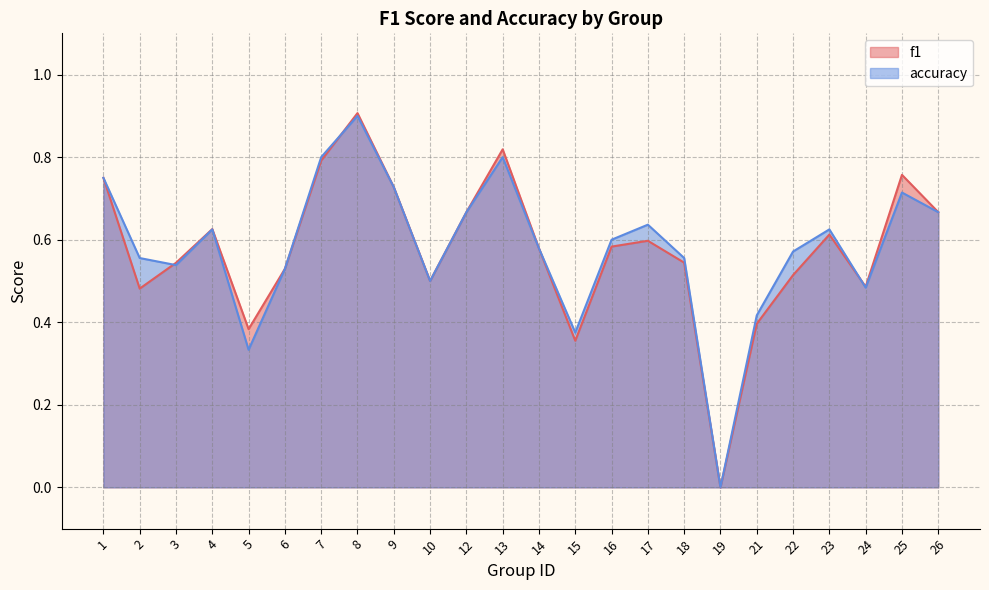

Reading left to right, list all the values displayed in this chart.

f1: 0.8	0.5	0.5	0.6	0.4	0.5	0.8	0.9	0.7	0.5	0.7	0.8	0.6	0.4	0.6	0.6	0.5	0.0	0.4	0.5	0.6	0.5	0.8	0.7
accuracy: 0.8	0.6	0.5	0.6	0.3	0.5	0.8	0.9	0.7	0.5	0.7	0.8	0.6	0.4	0.6	0.6	0.6	0.0	0.4	0.6	0.6	0.5	0.7	0.7